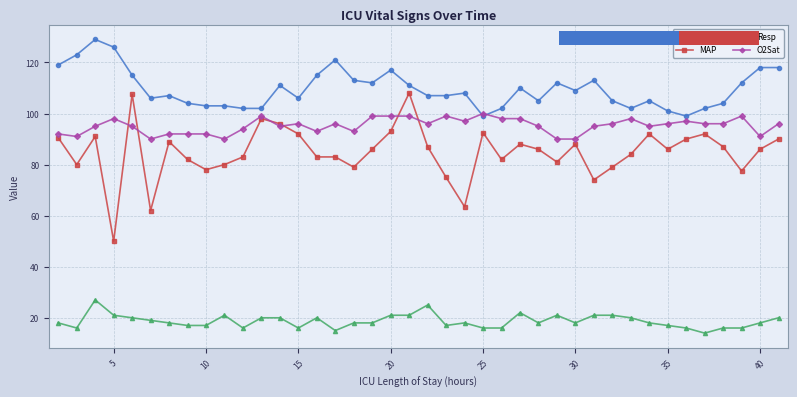

What is the difference between the second highest and minimum values in the MAP series?

57.5